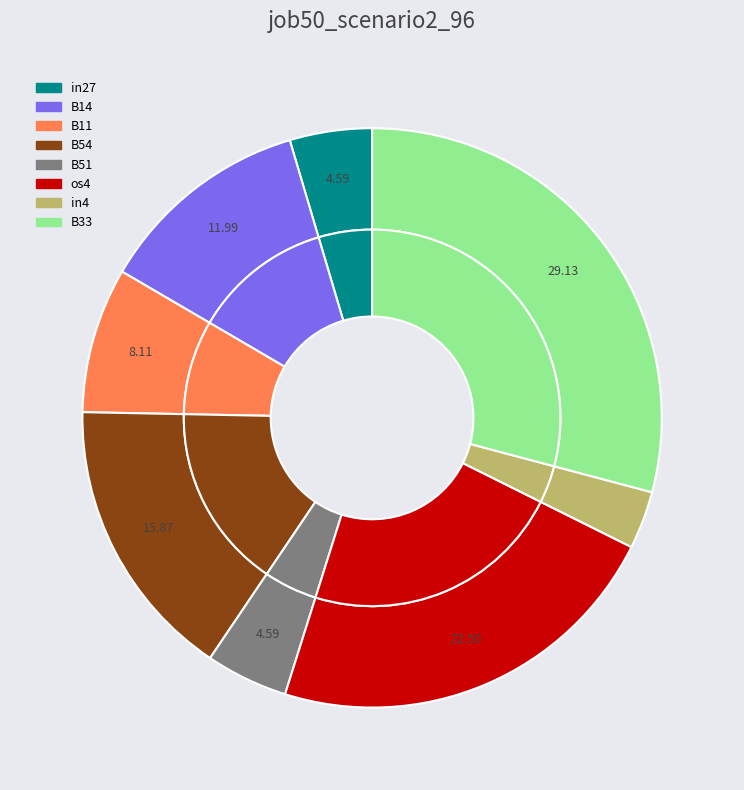

Rank the categories by value from lowest to highest.

in4, in27, B51, B11, B14, B54, os4, B33